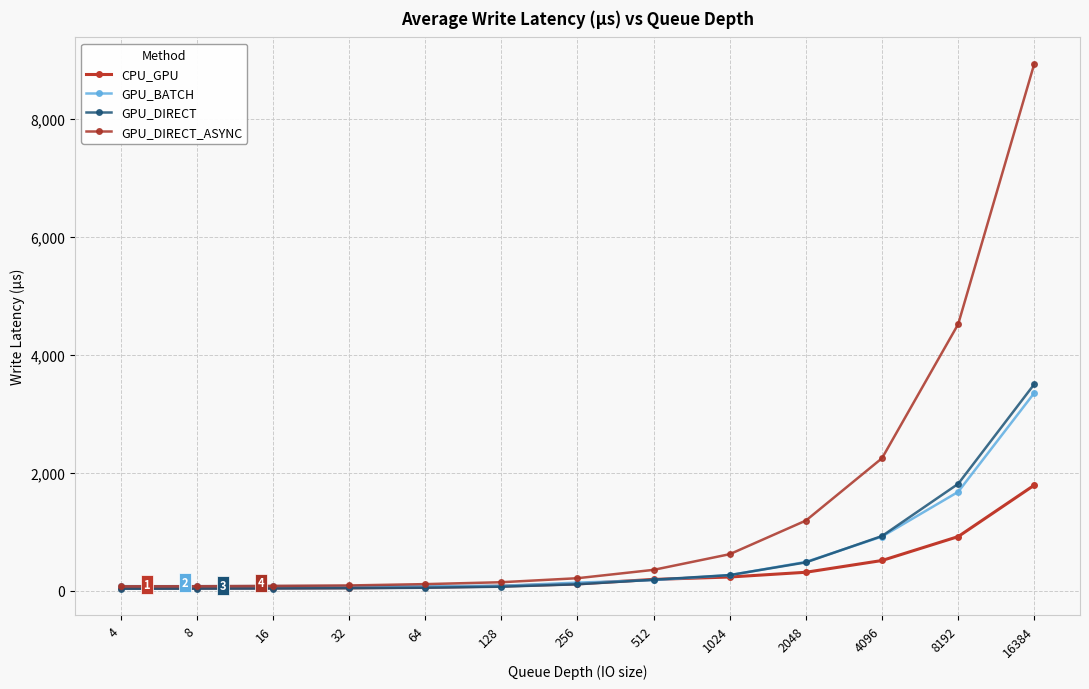

True or false: GPU_DIRECT and GPU_DIRECT_ASYNC intersect in this chart.

False